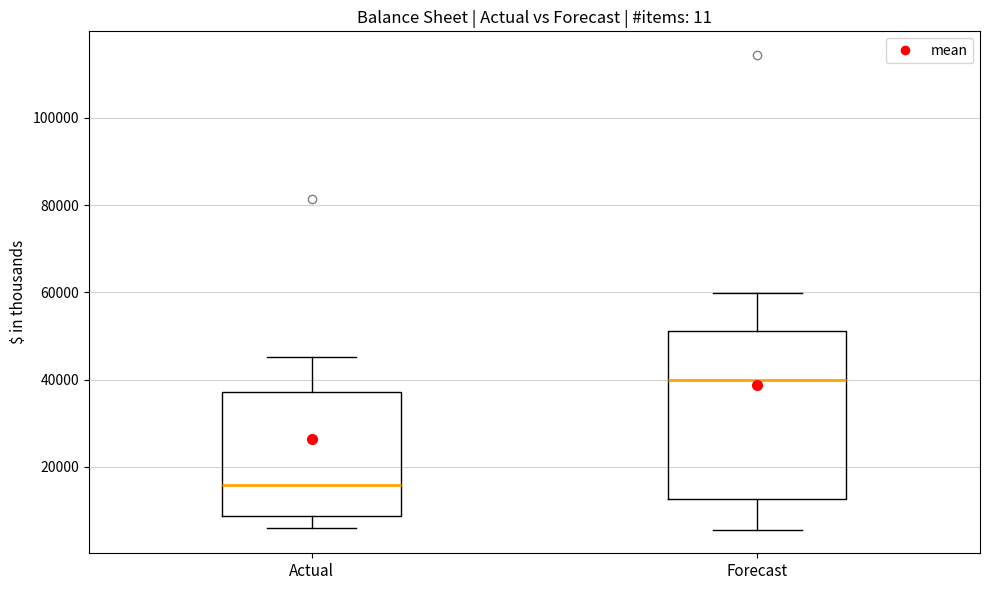

Where does the upper whisker of the box for Forecast end on the y-axis? The values are not printed on the chart, so give them approximately, as read against the axis.

60000